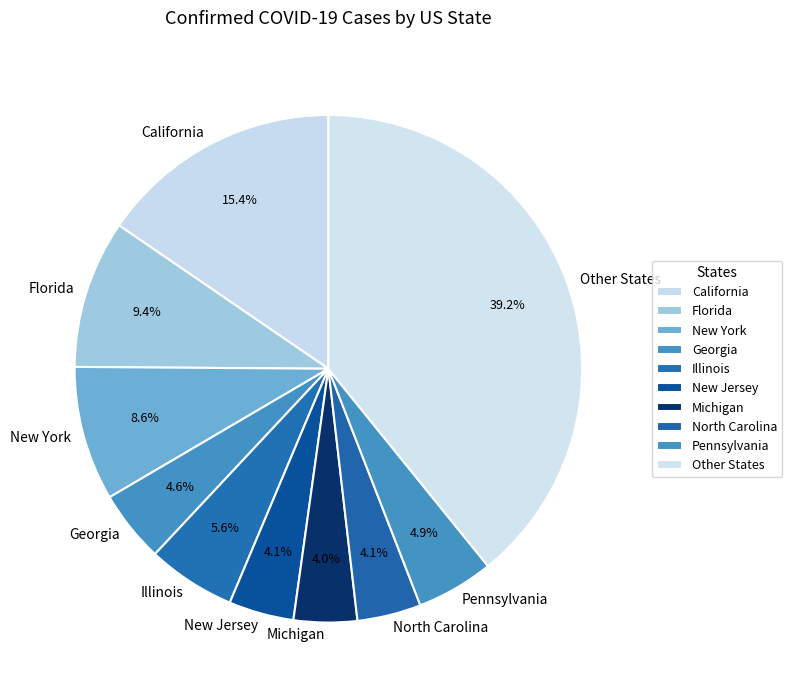

What is the largest slice in the pie chart?

Other States